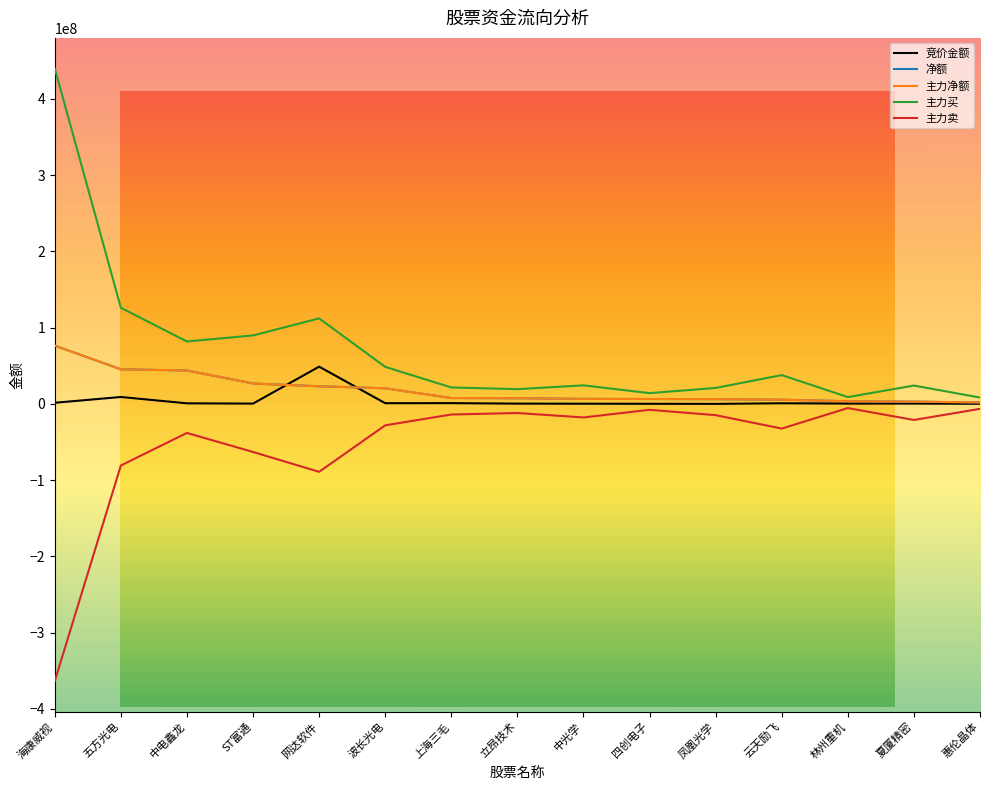

Is it true that 竞价金额 equals 231225 at 立昂技术?

False